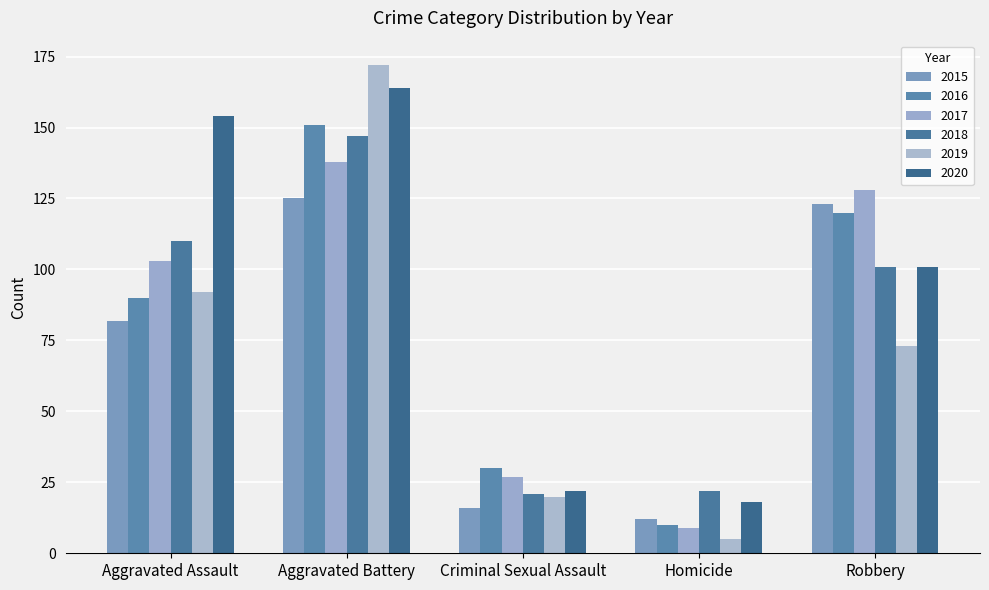

How many data points does each series have?

5